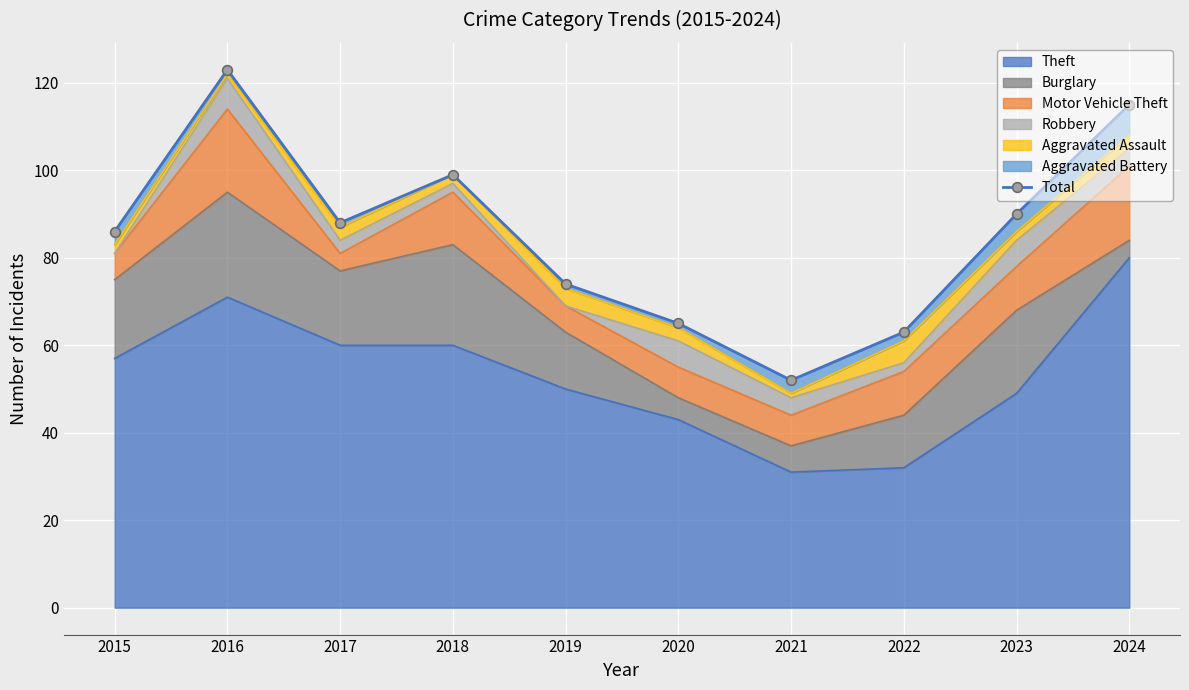

Rank the categories by value from lowest to highest.

2021, 2022, 2020, 2019, 2015, 2017, 2023, 2018, 2024, 2016